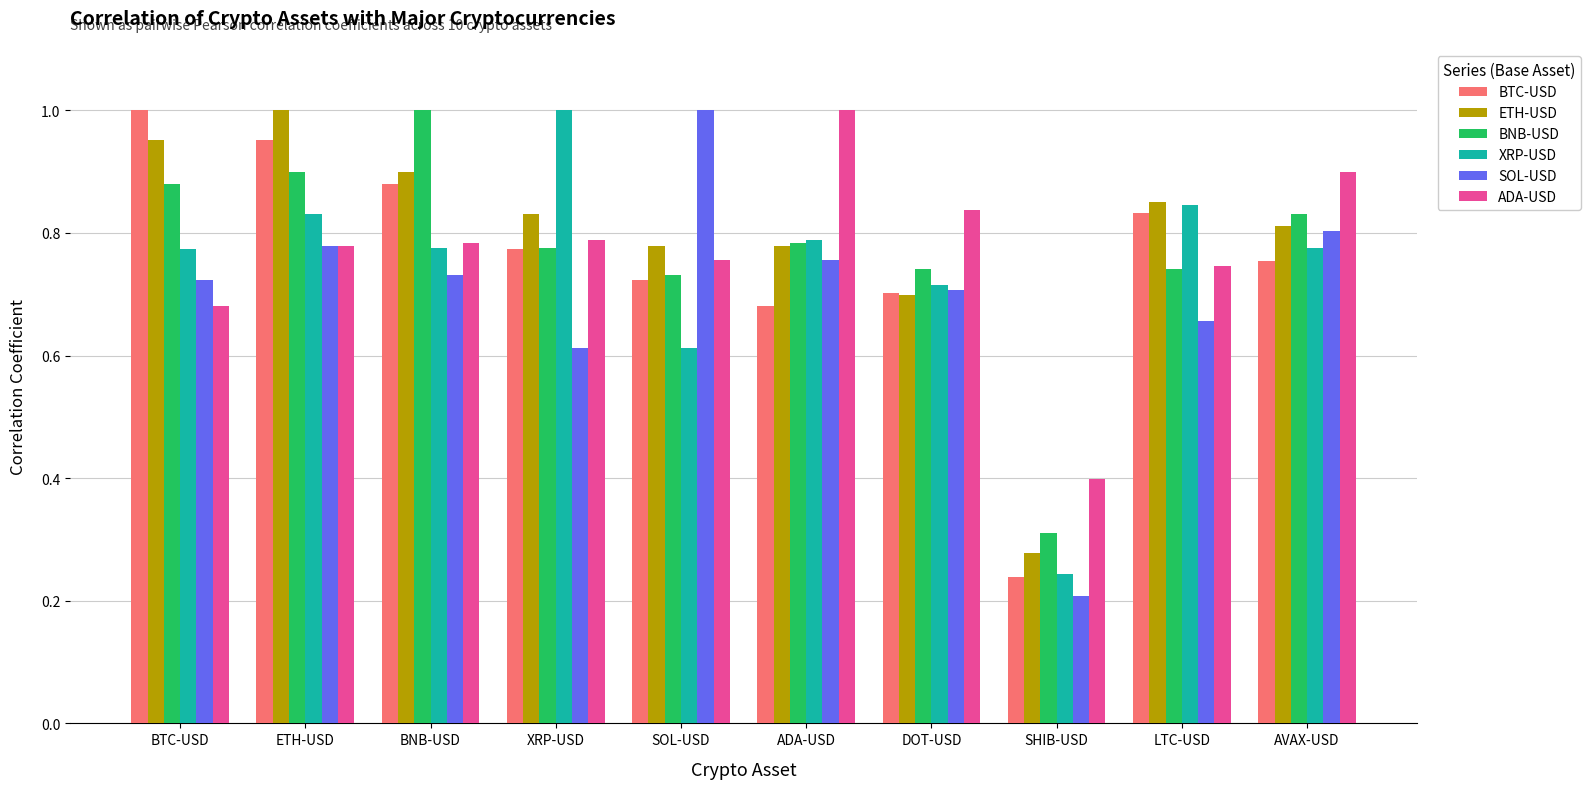

What is the sum of all SOL-USD values?

7.0